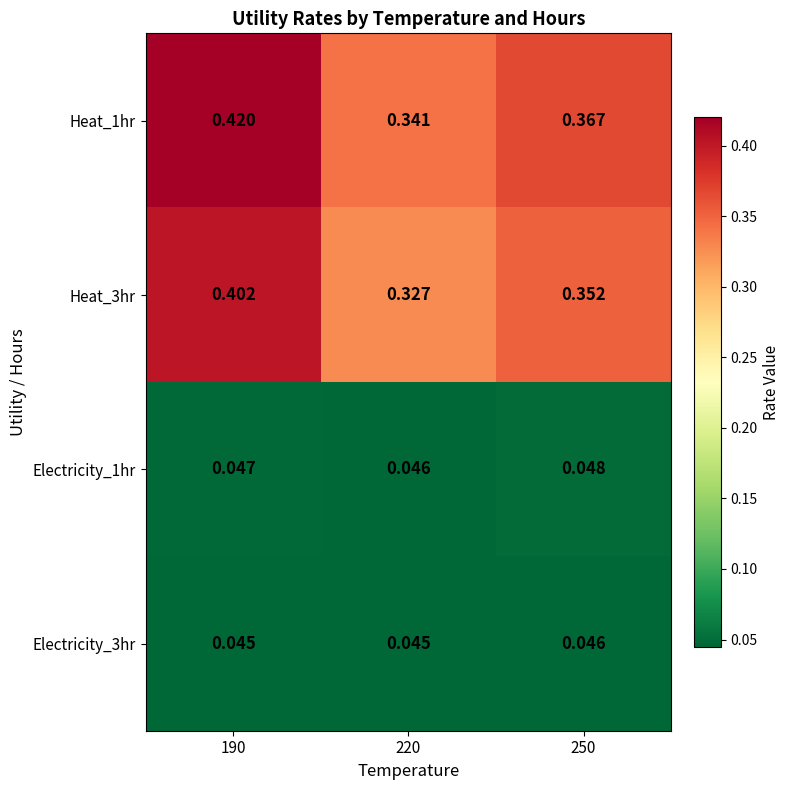

Which series has the largest total across all categories?

Heat_1hr